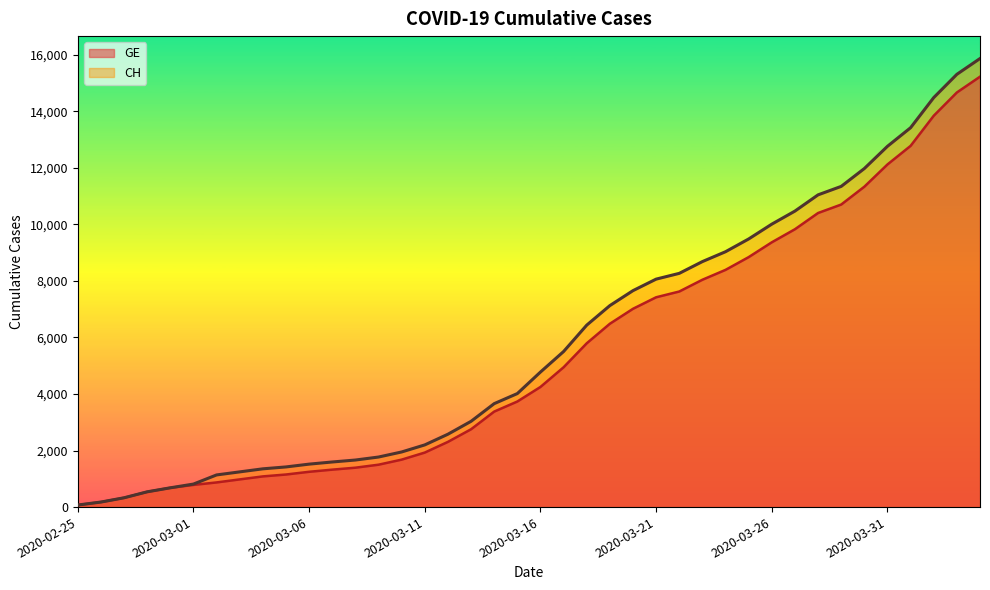

Reading left to right, list all the values displayed in this chart.

CH: 2020-02-25=73	2020-02-26=178	2020-02-27=329	2020-02-28=540	2020-02-29=682	2020-03-01=814	2020-03-02=1137	2020-03-03=1245	2020-03-04=1353	2020-03-05=1420	2020-03-06=1519	2020-03-07=1595	2020-03-08=1664	2020-03-09=1770	2020-03-10=1949	2020-03-11=2199	2020-03-12=2577	2020-03-13=3033	2020-03-14=3658	2020-03-15=4014	2020-03-16=4775	2020-03-17=5501	2020-03-18=6434	2020-03-19=7125	2020-03-20=7654	2020-03-21=8061	2020-03-22=8265	2020-03-23=8681	2020-03-24=9030	2020-03-25=9481	2020-03-26=10005	2020-03-27=10467	2020-03-28=11041	2020-03-29=11340	2020-03-30=11971	2020-03-31=12758	2020-04-01=13415	2020-04-02=14480	2020-04-03=15303	2020-04-04=15861
GE: 2020-02-25=73	2020-02-26=178	2020-02-27=329	2020-02-28=540	2020-02-29=682	2020-03-01=784	2020-03-02=872	2020-03-03=979	2020-03-04=1085	2020-03-05=1152	2020-03-06=1248	2020-03-07=1324	2020-03-08=1393	2020-03-09=1499	2020-03-10=1678	2020-03-11=1928	2020-03-12=2306	2020-03-13=2752	2020-03-14=3377	2020-03-15=3733	2020-03-16=4248	2020-03-17=4944	2020-03-18=5792	2020-03-19=6483	2020-03-20=7012	2020-03-21=7419	2020-03-22=7623	2020-03-23=8039	2020-03-24=8388	2020-03-25=8839	2020-03-26=9363	2020-03-27=9825	2020-03-28=10399	2020-03-29=10698	2020-03-30=11329	2020-03-31=12116	2020-04-01=12773	2020-04-02=13838	2020-04-03=14661	2020-04-04=15219